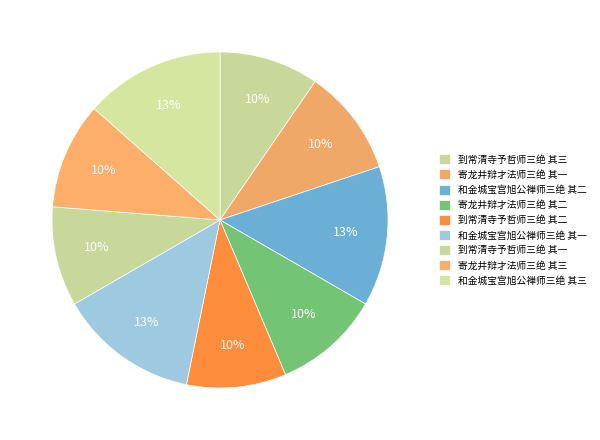

To the nearest percent, what is the combined percentage of 和金城宝宫旭公禅师三绝 其一 and 到常清寺予哲师三绝 其二?

23%